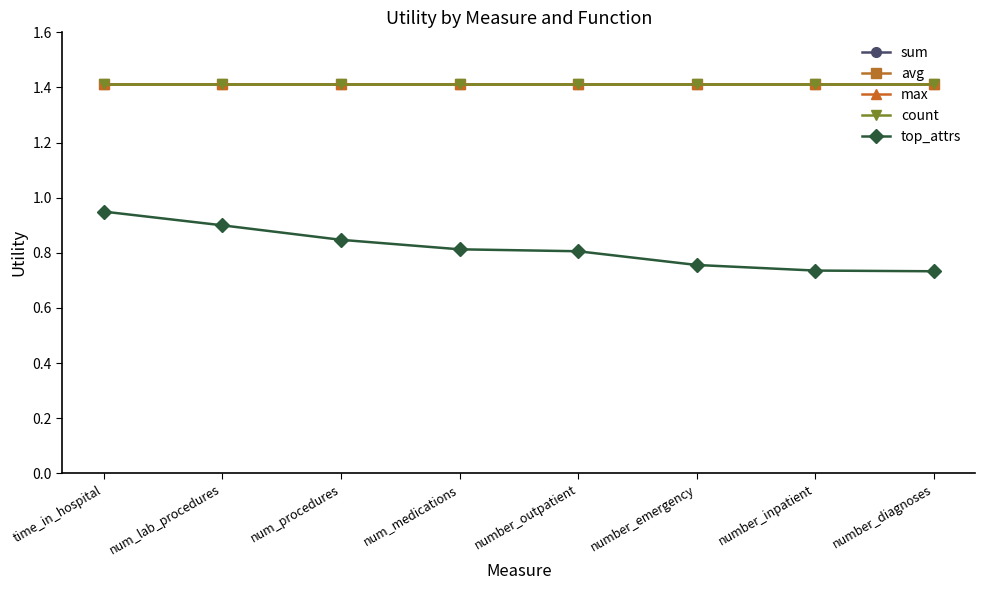

Is this an area chart (filled region under the line)?

No